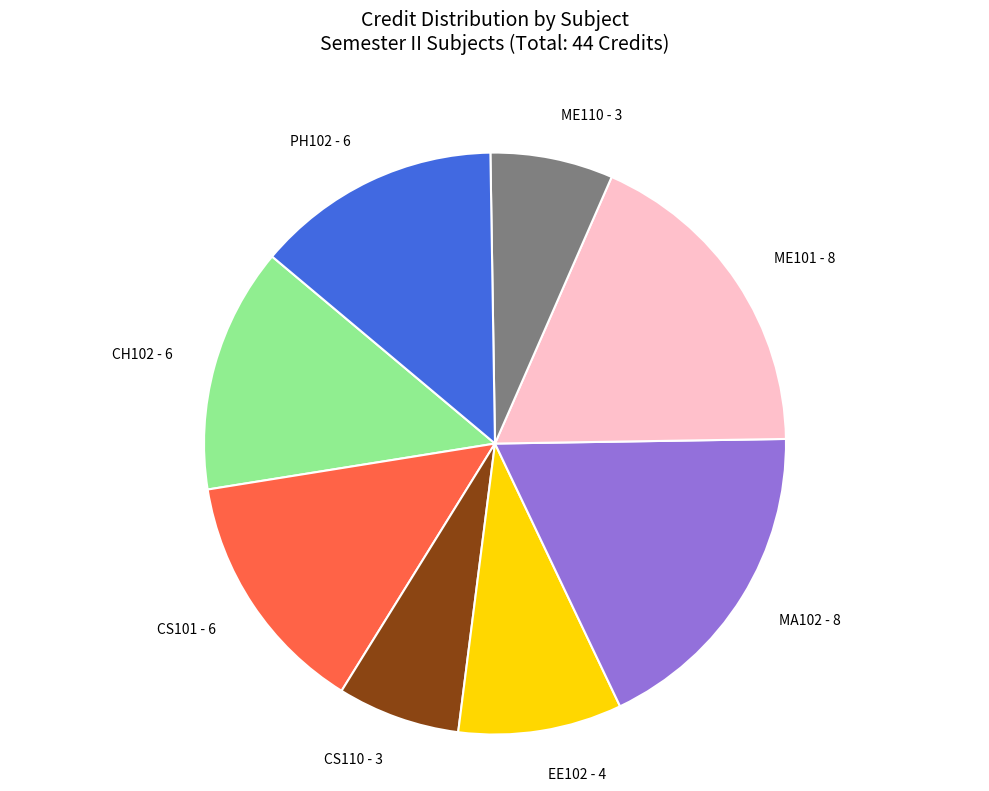

Combined, do ME110 - 3 and EE102 - 4 account for over 50%?

No